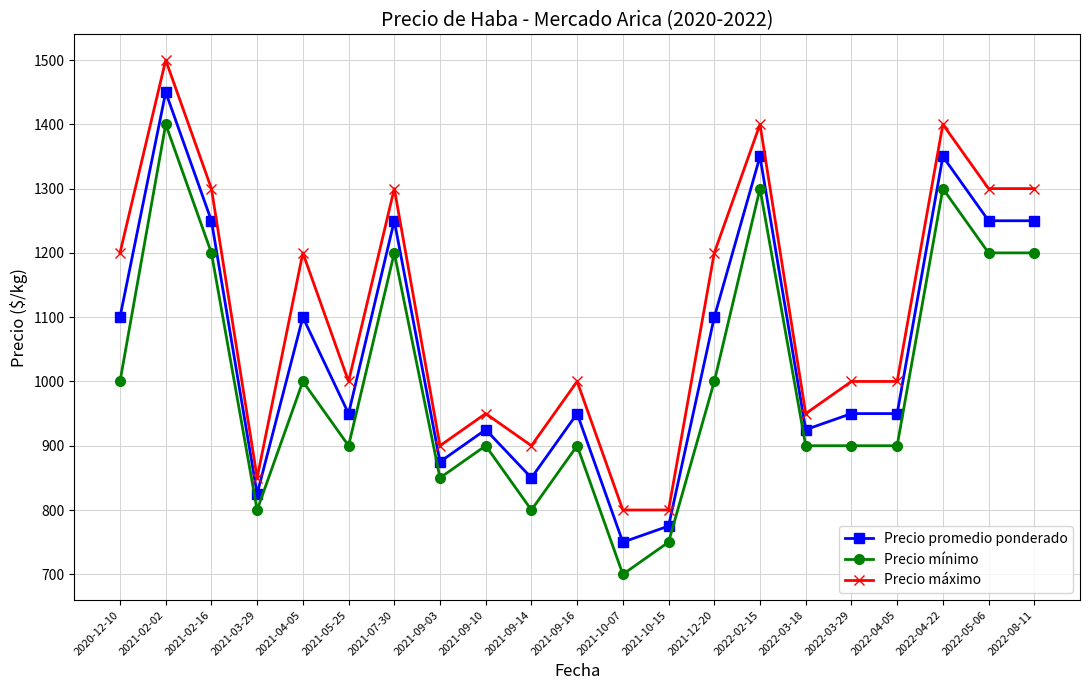

True or false: Precio máximo and Precio promedio ponderado intersect in this chart.

False